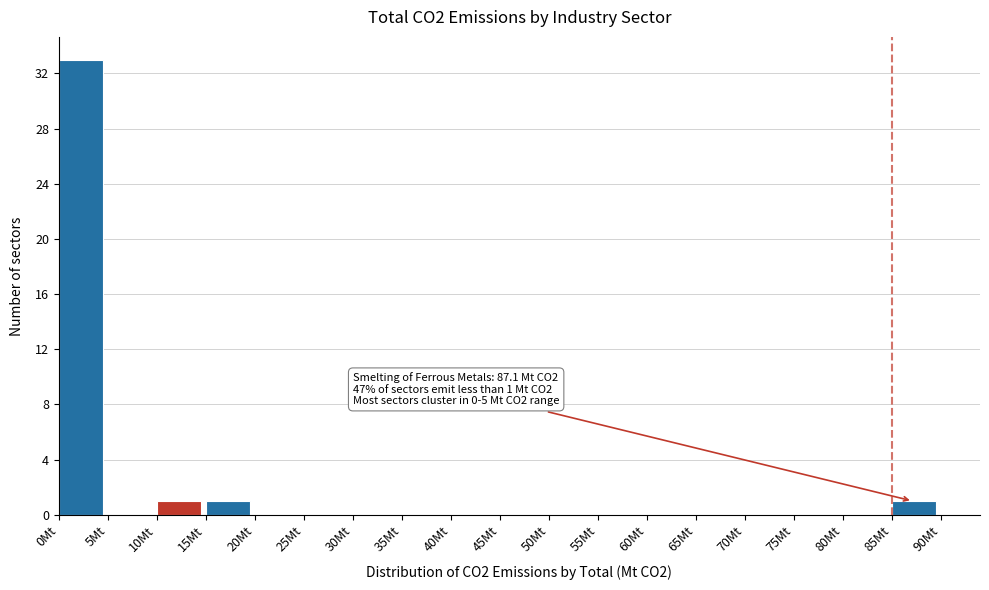

Over which range of the x-axis is the bar tallest?

0 to 5